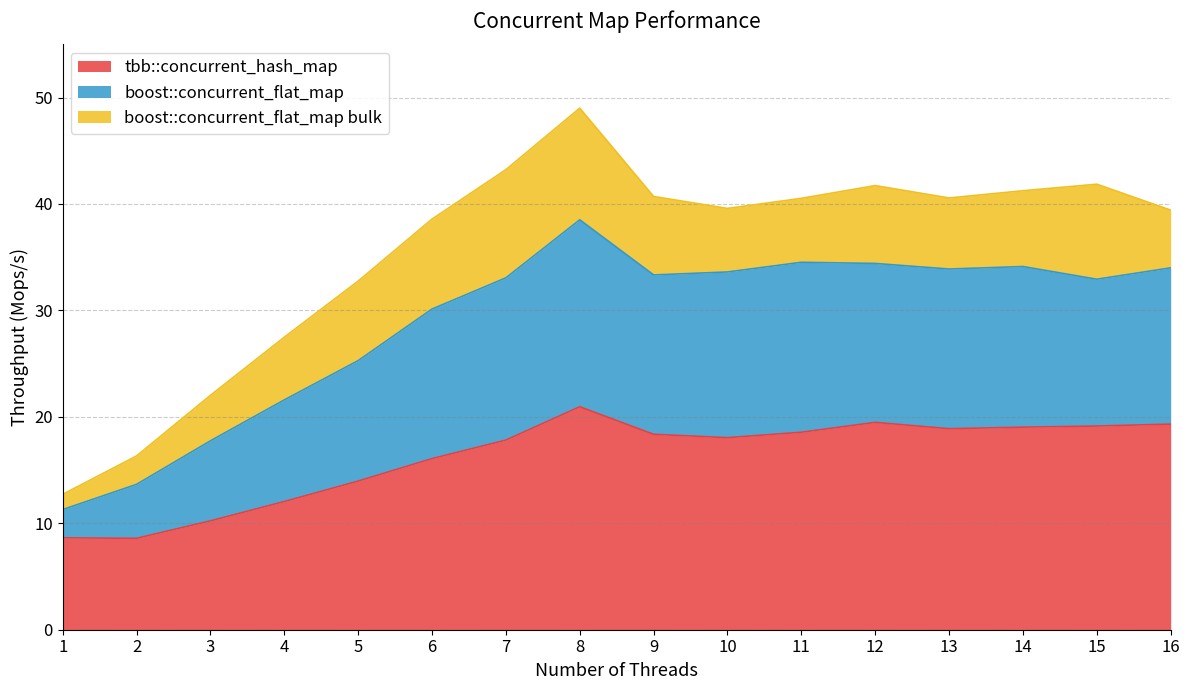

What value does the boost::concurrent_flat_map bulk series have at 8?

49.0